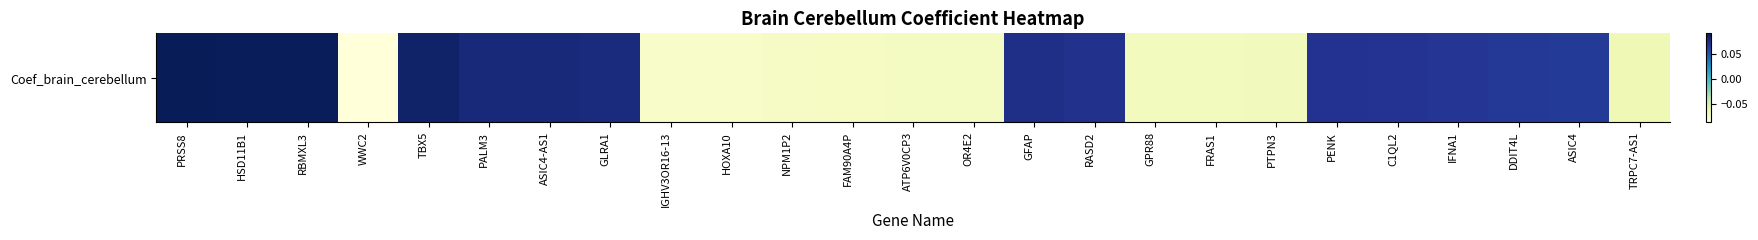

What is the maximum value shown in the chart?

0.1